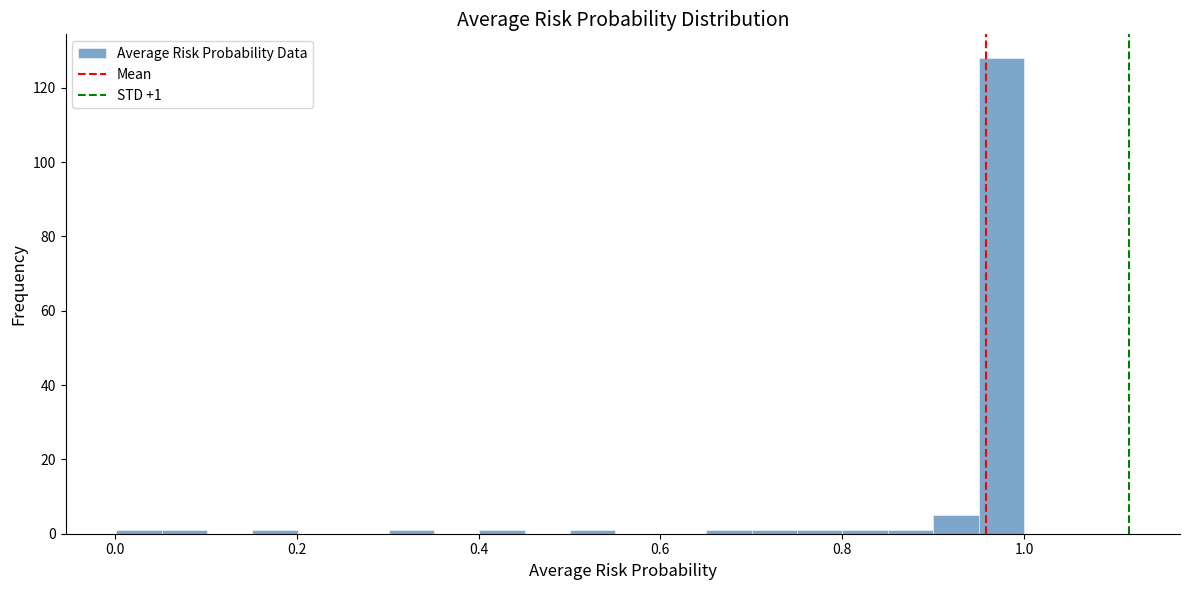

Read against the x-axis, roughly where is the centre of the tallest bar?

0.98